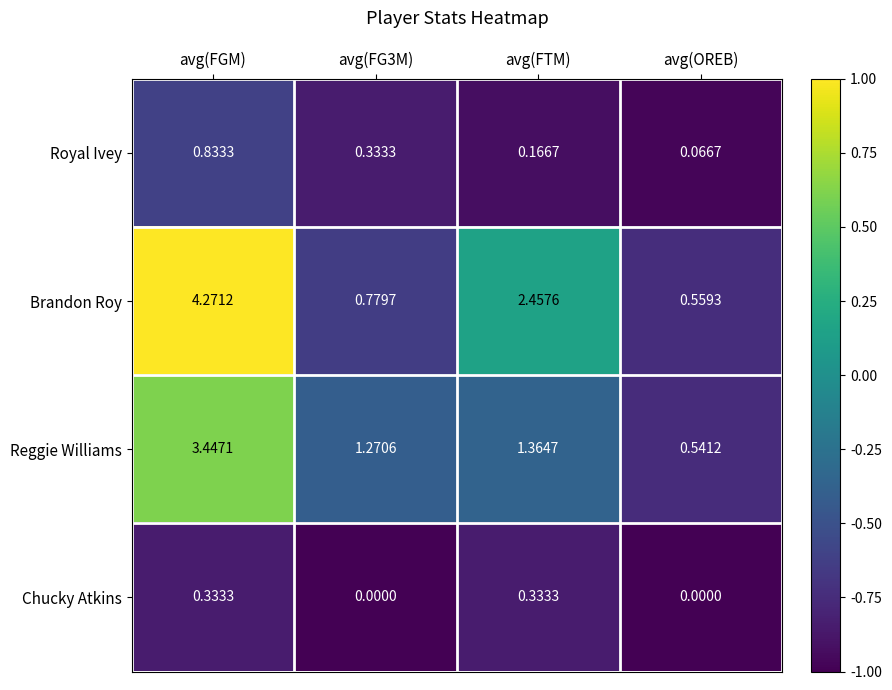

Rank the series by their maximum value, from lowest to highest.

Chucky Atkins, Royal Ivey, Reggie Williams, Brandon Roy